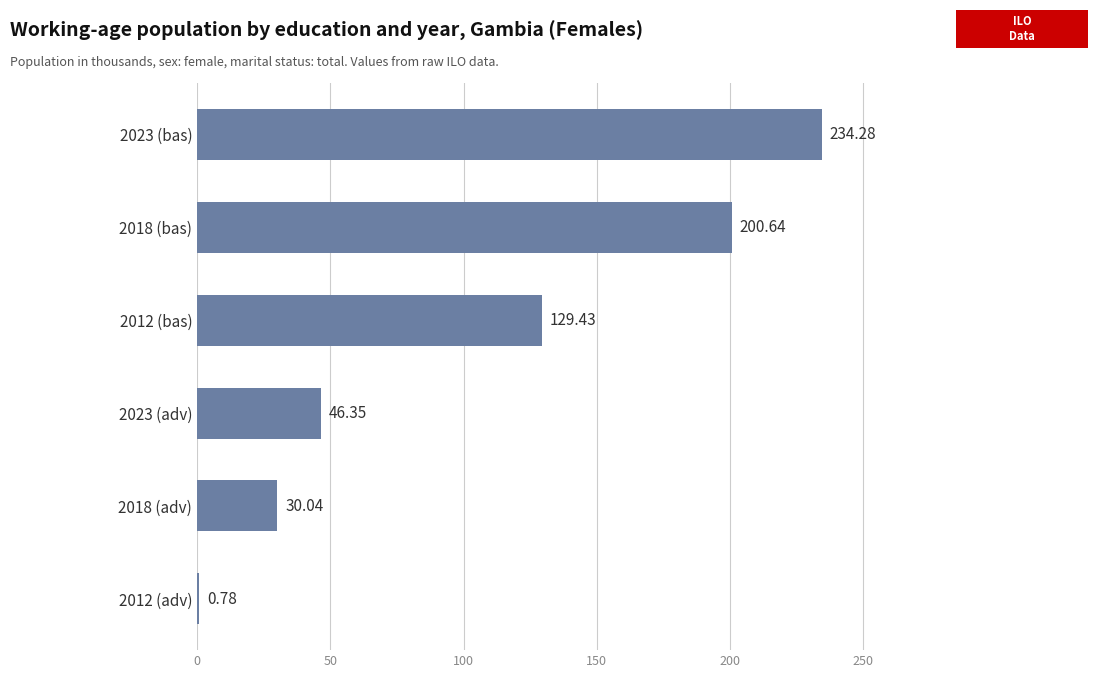

Between 2012 (adv) and 2023 (bas), which is larger?

2023 (bas)